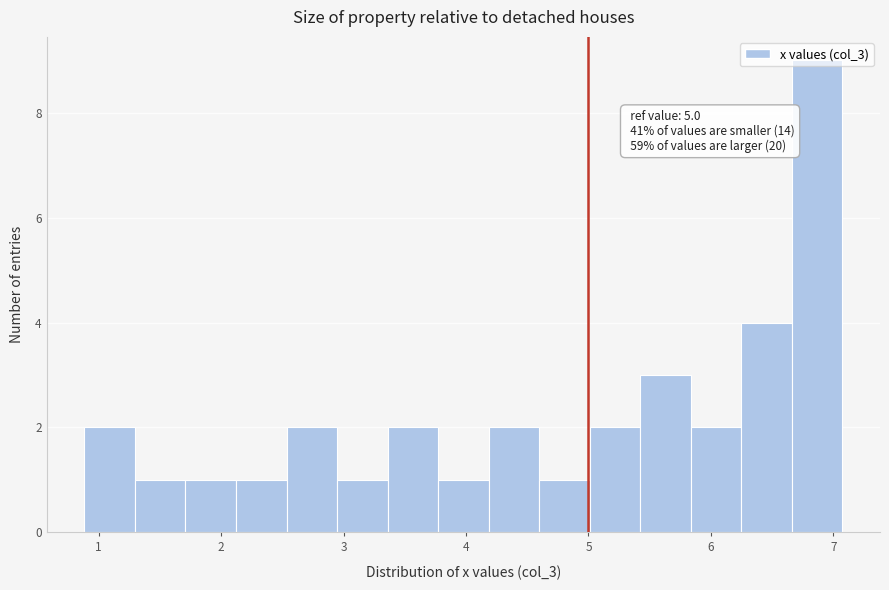

Over which range of the x-axis is the bar tallest?

6.7 to 7.1